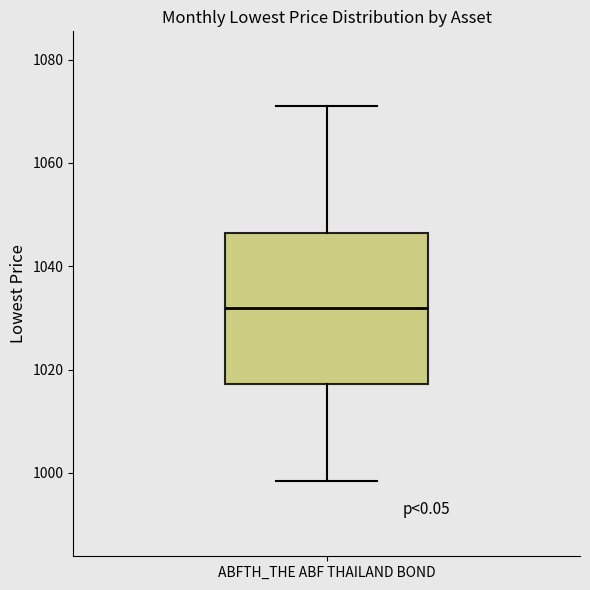

Read this box plot against the y-axis: the position of the median line, the range covered by the box, and the ends of both whiskers. The values are not printed on the chart, so give them approximately, as read against the axis.

median 1032, box 1018 to 1046, whiskers 998 to 1070